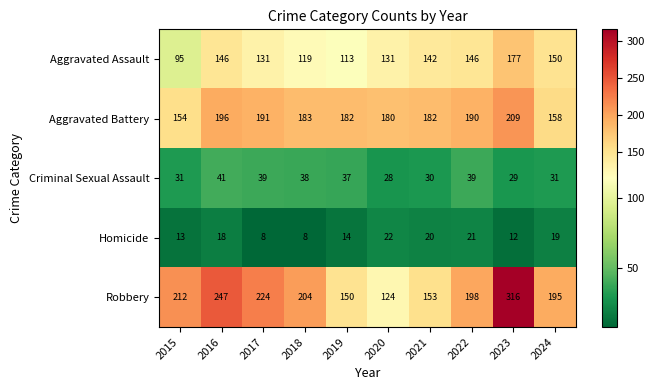

What is the difference between the maximum and second lowest values in the Robbery series?

166